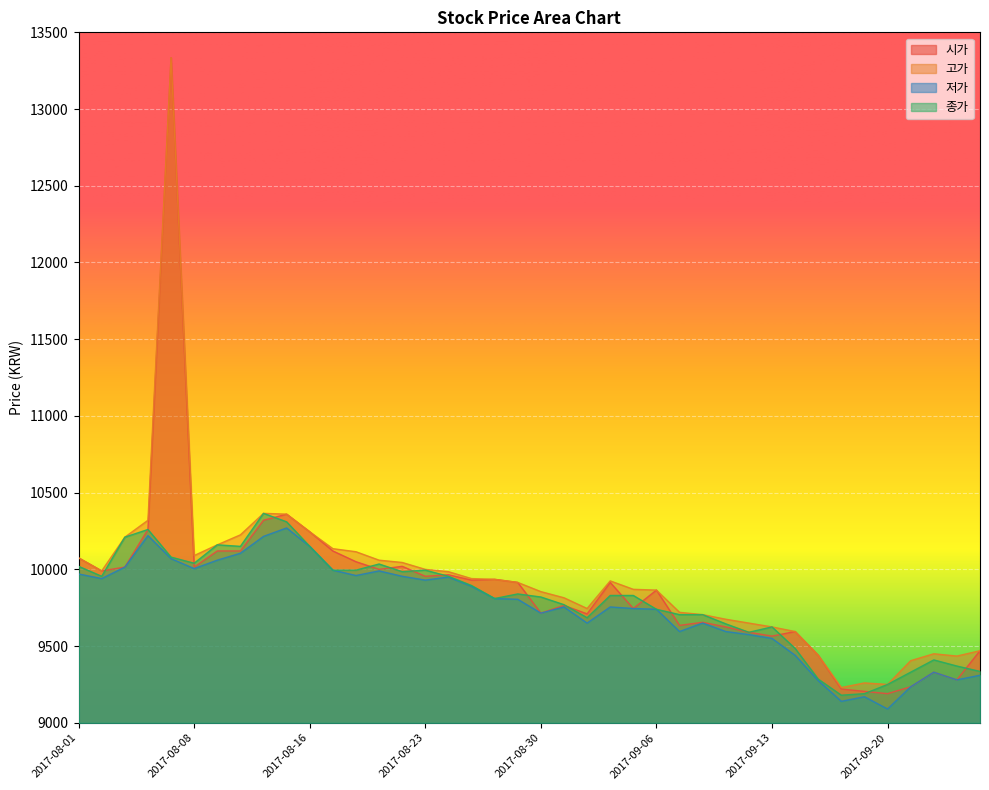

Which series has the largest range (max minus min)?

시가